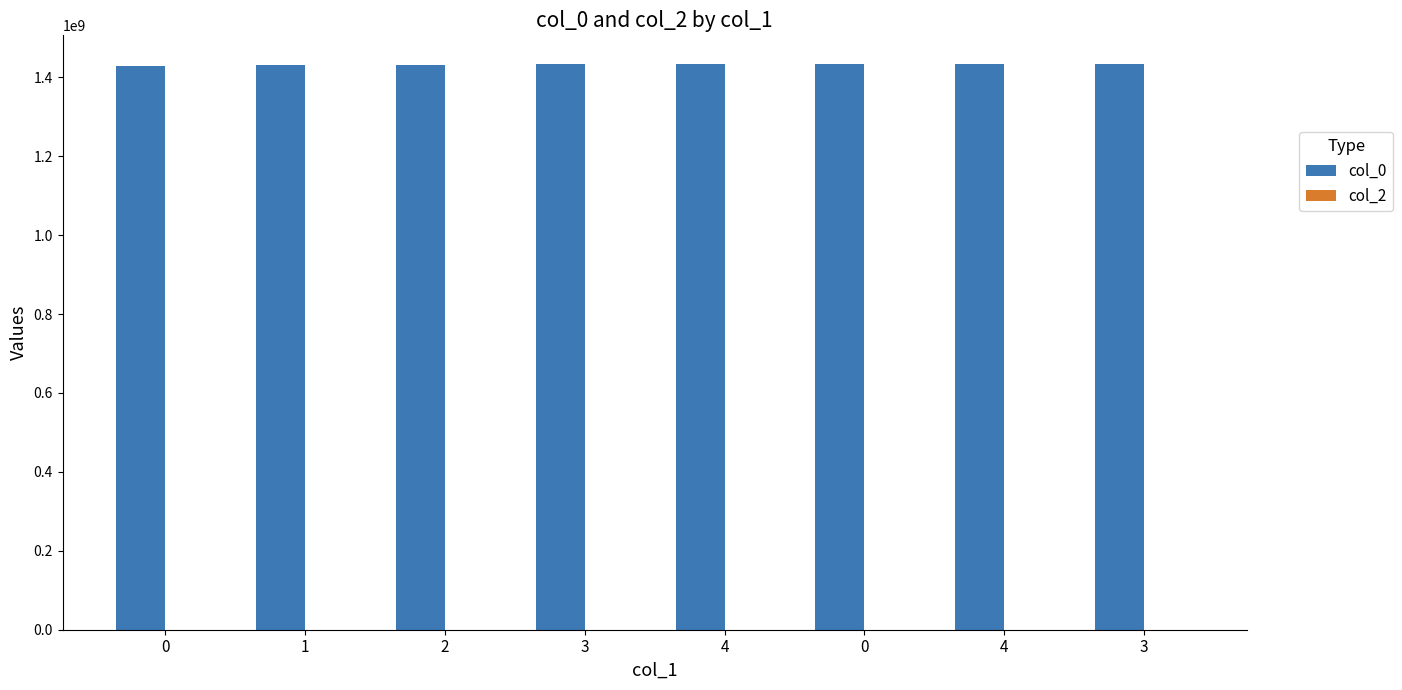

How many bars are there in total?

8